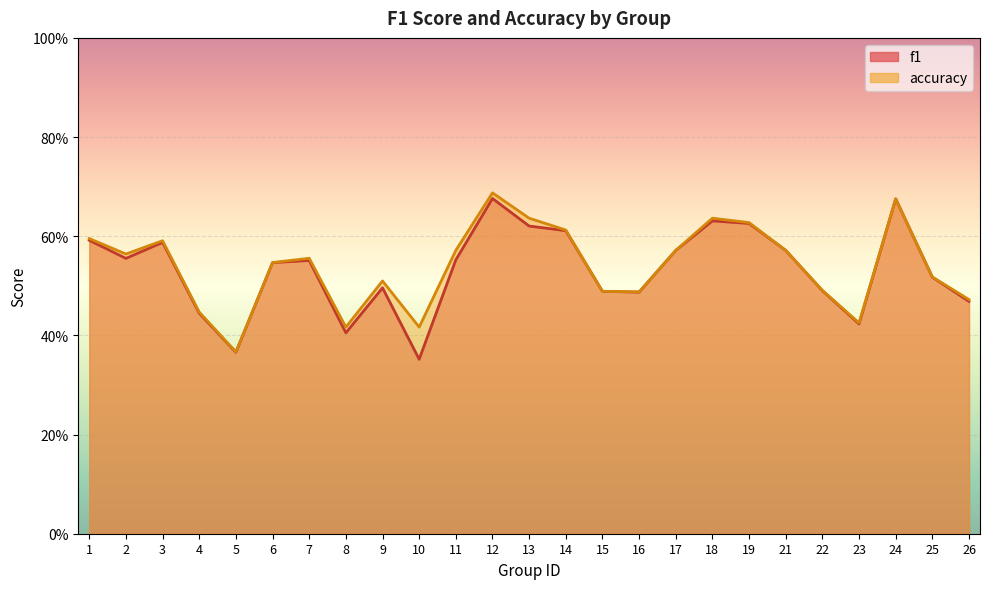

What is the value of the f1 point at the 11th from the left?

0.6